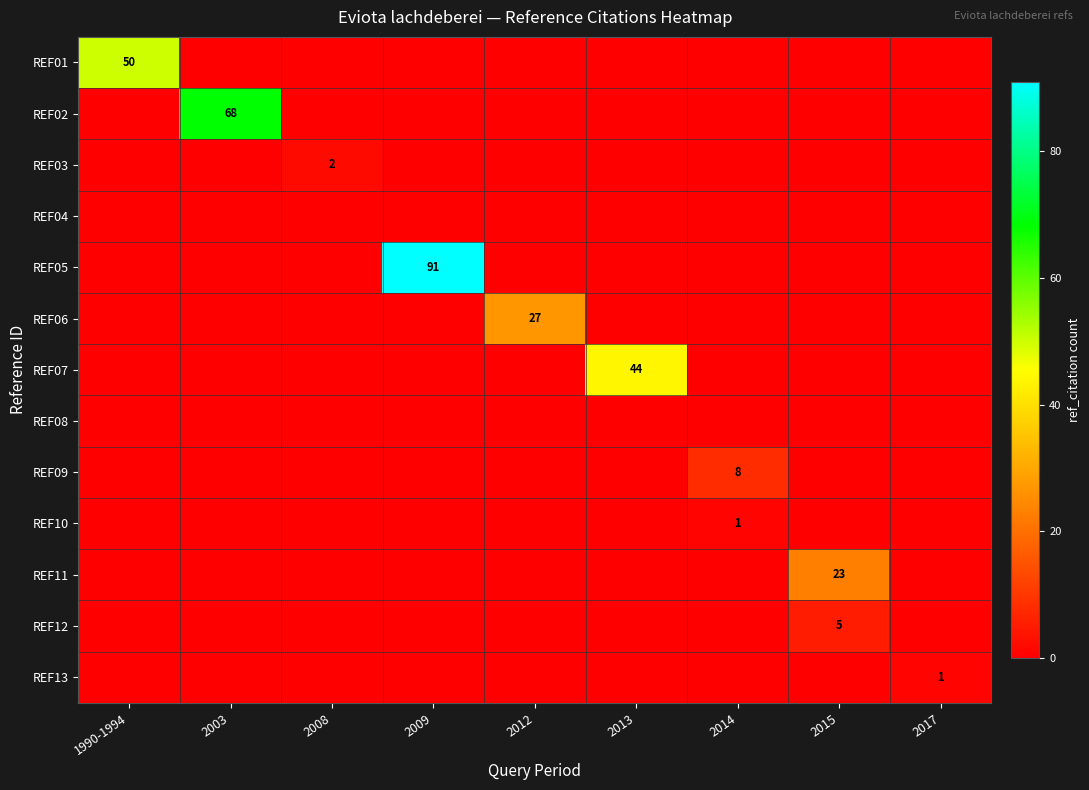

At 2003, list the series in order from smallest to largest.

REF01, REF03, REF04, REF05, REF06, REF07, REF08, REF09, REF10, REF11, REF12, REF13, REF02